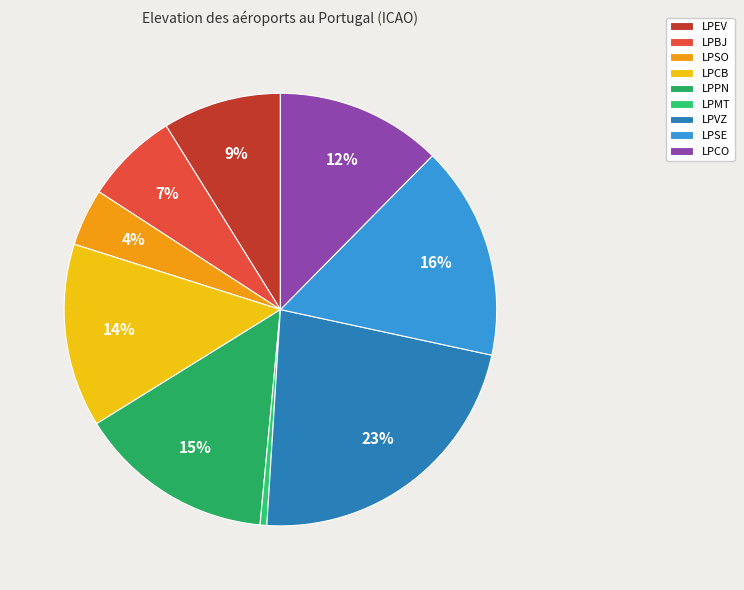

To the nearest percent, what portion does LPSE represent?

16%